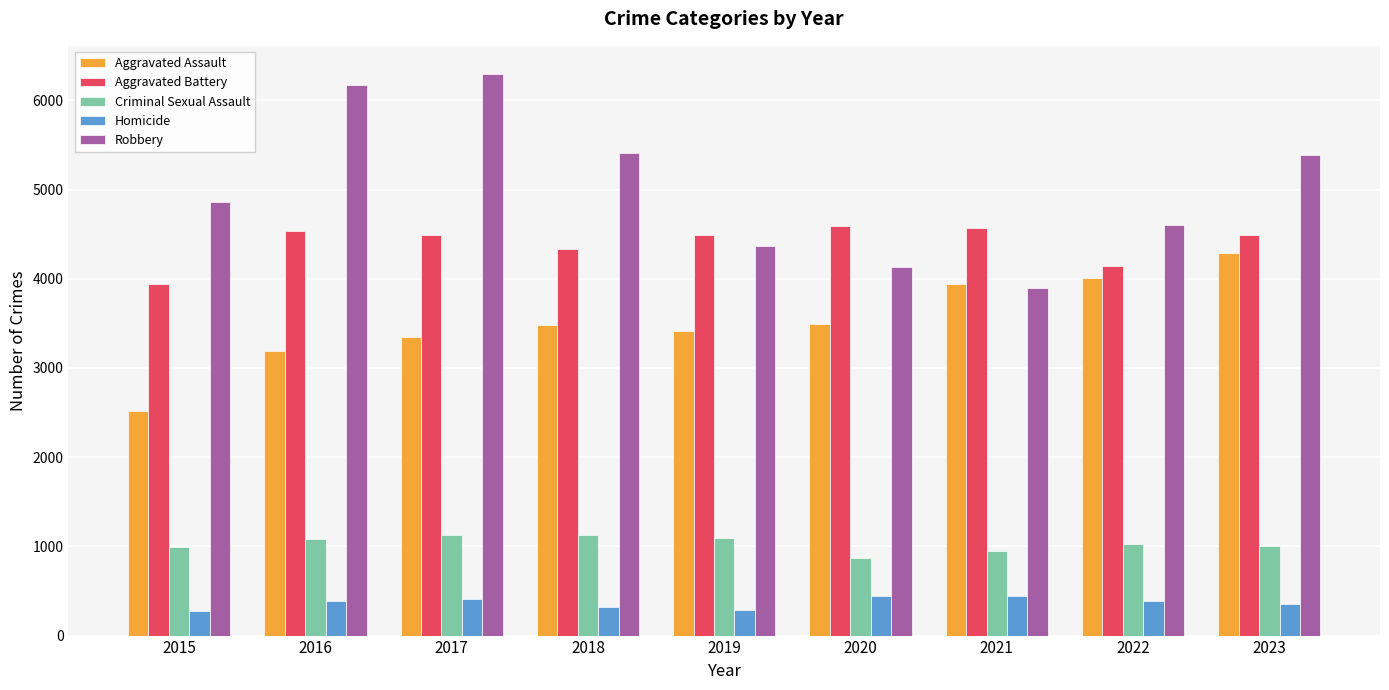

What is the value of the Aggravated Battery bar at the 6th from the left?

4596